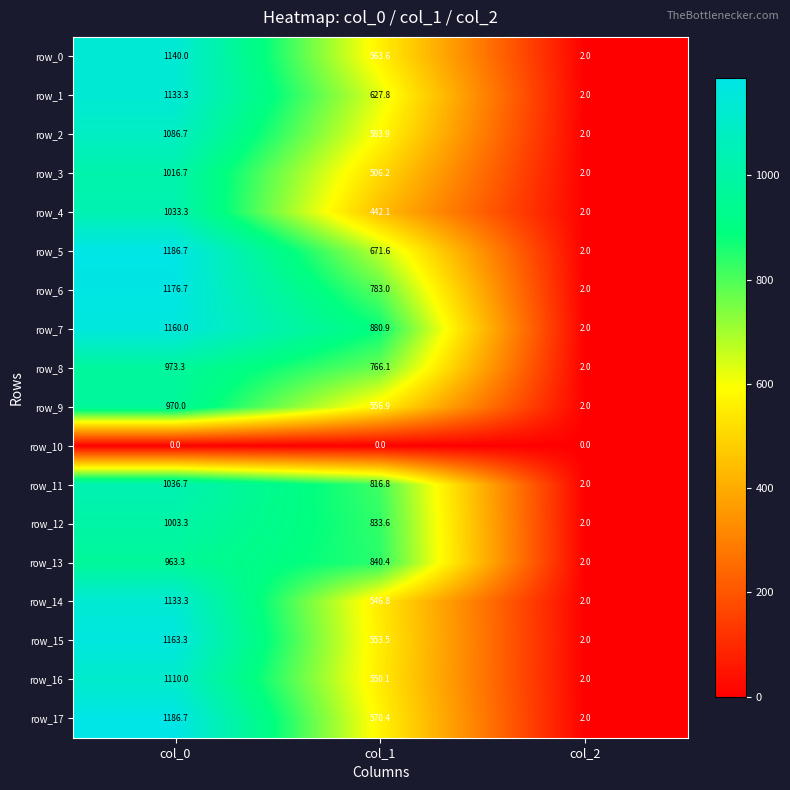

Where is row_14 nearest to the value 567?

col_1